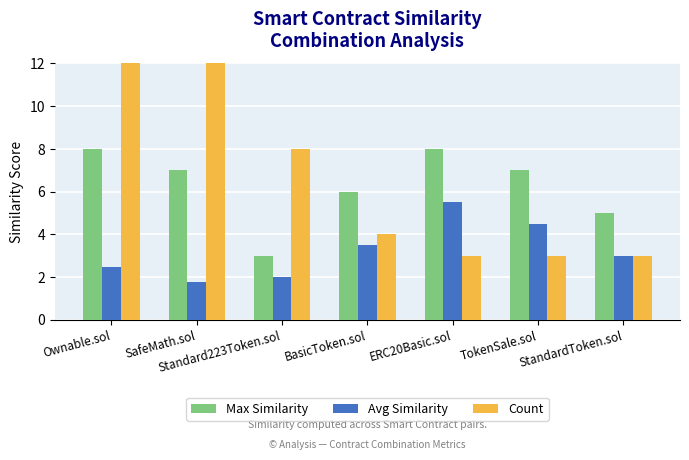

At StandardToken.sol, list the series in order from largest to smallest.

Max Similarity, Avg Similarity, Count